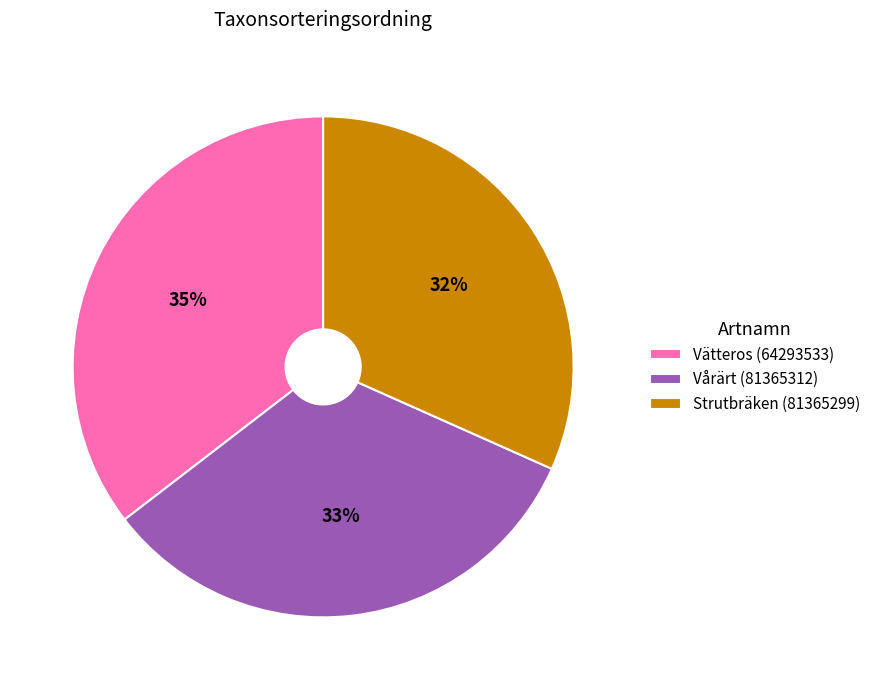

Which slice is the largest?

Vätteros (64293533)